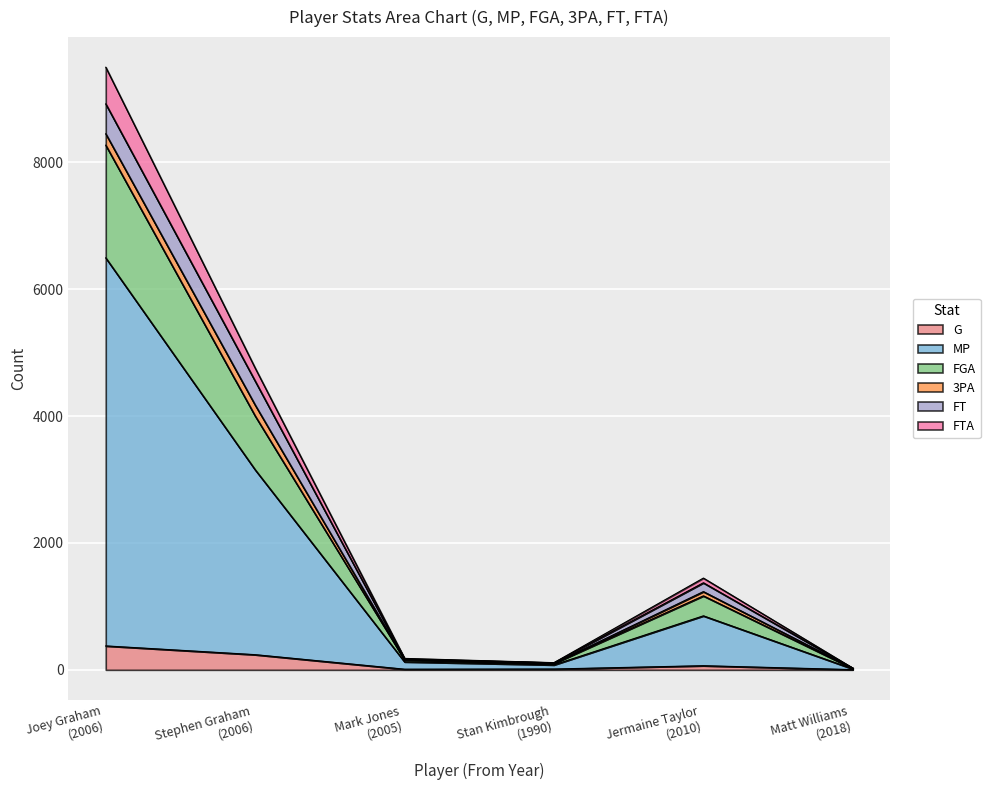

What is the value of the MP point at the 5th from the left?

851